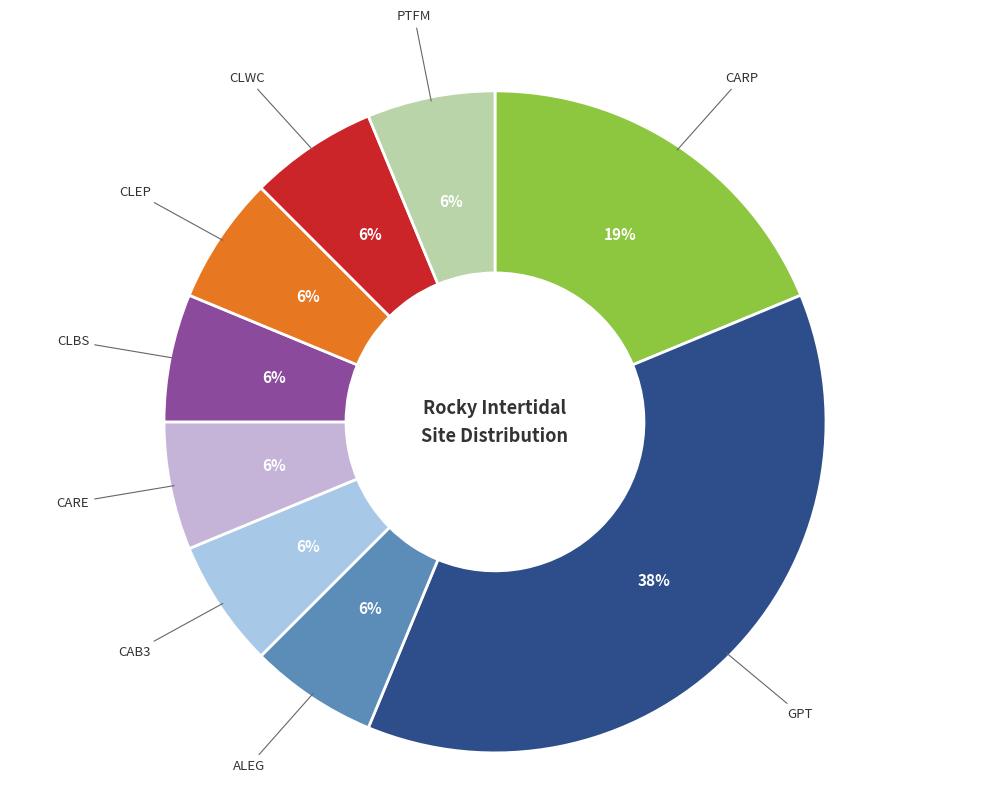

What percentage is the CARP slice, to the nearest percent?

19%